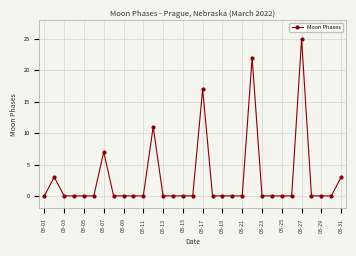

True or false: the data has more than 0 interior local peaks.

True